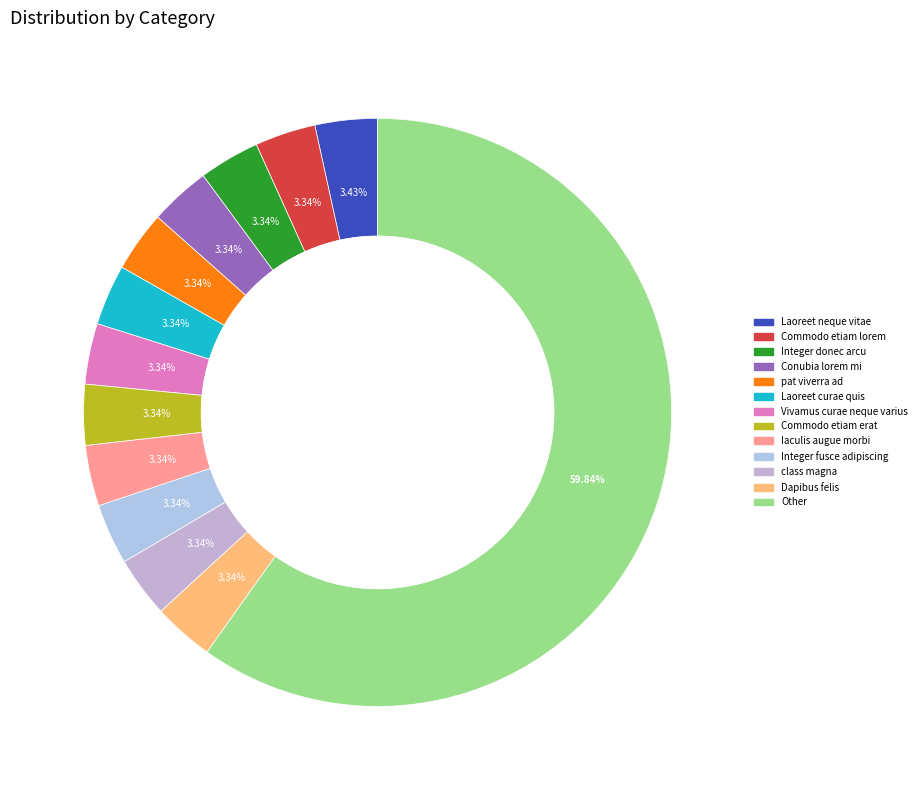

True or false: Commodo etiam erat accounts for 3% of the total.

True